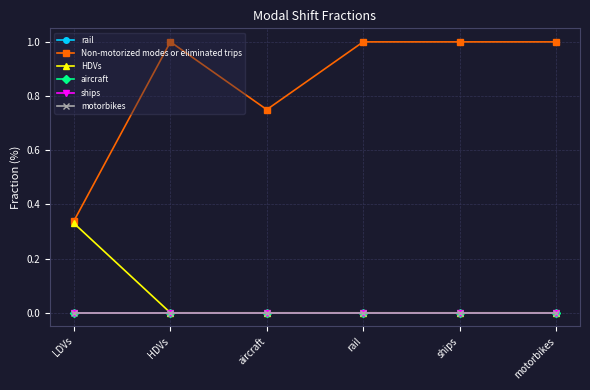

Is this an area chart (filled region under the line)?

No